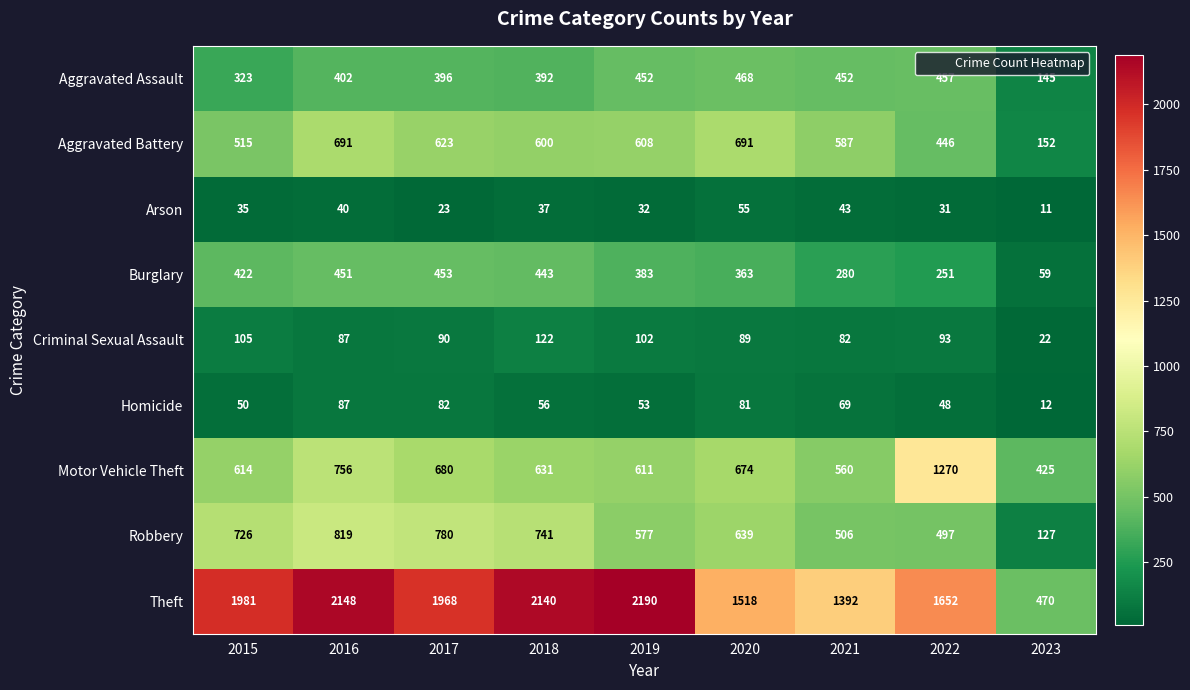

What is the lowest value of the Motor Vehicle Theft series?

425